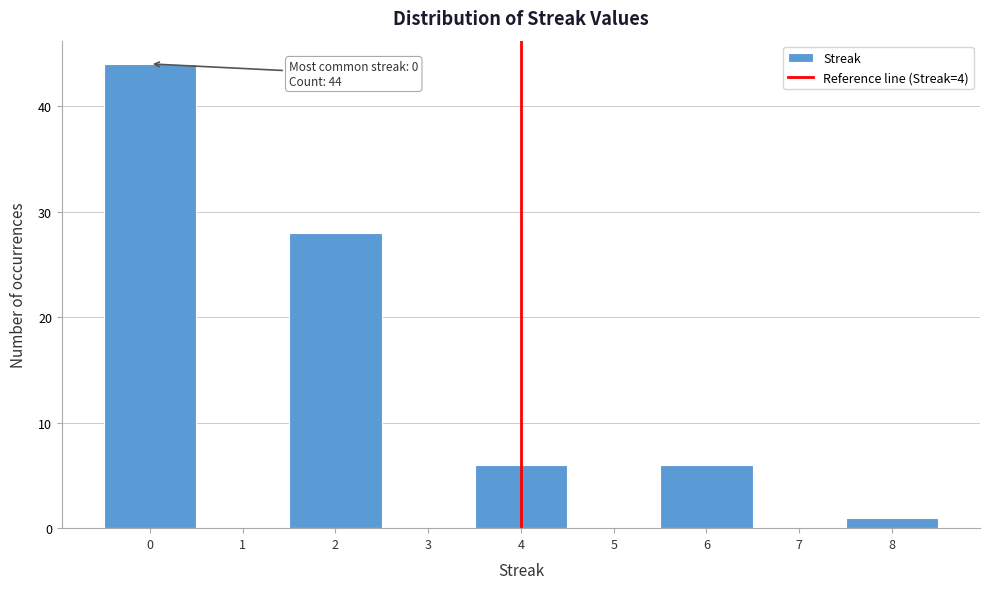

Over which range of the x-axis is the bar tallest?

-0.5 to 0.5